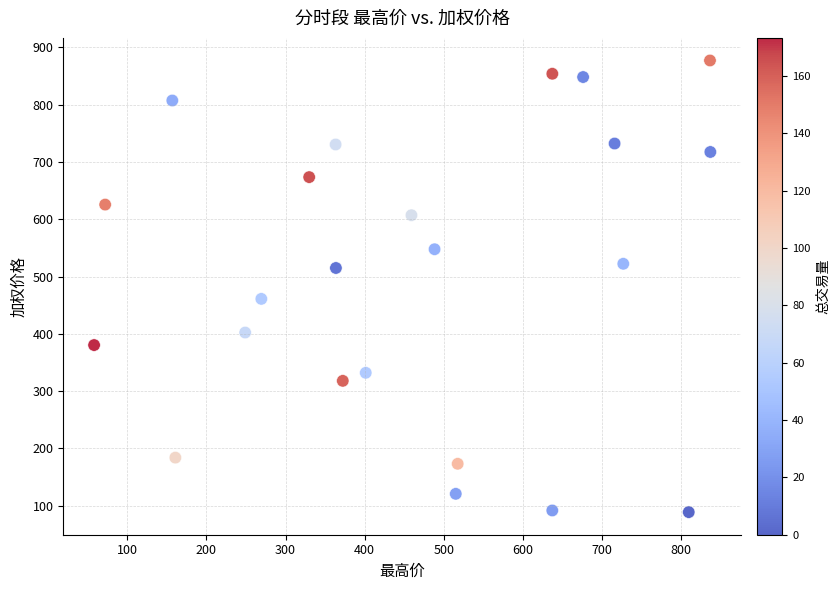

What is the range of X values (max minus min)?

778.5